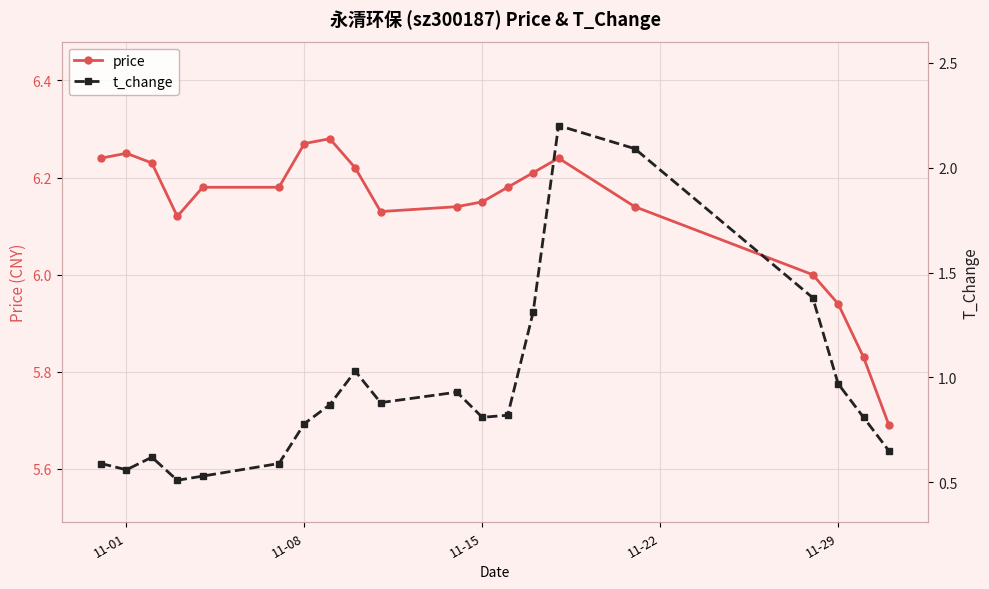

Which series has the largest range (max minus min)?

t_change